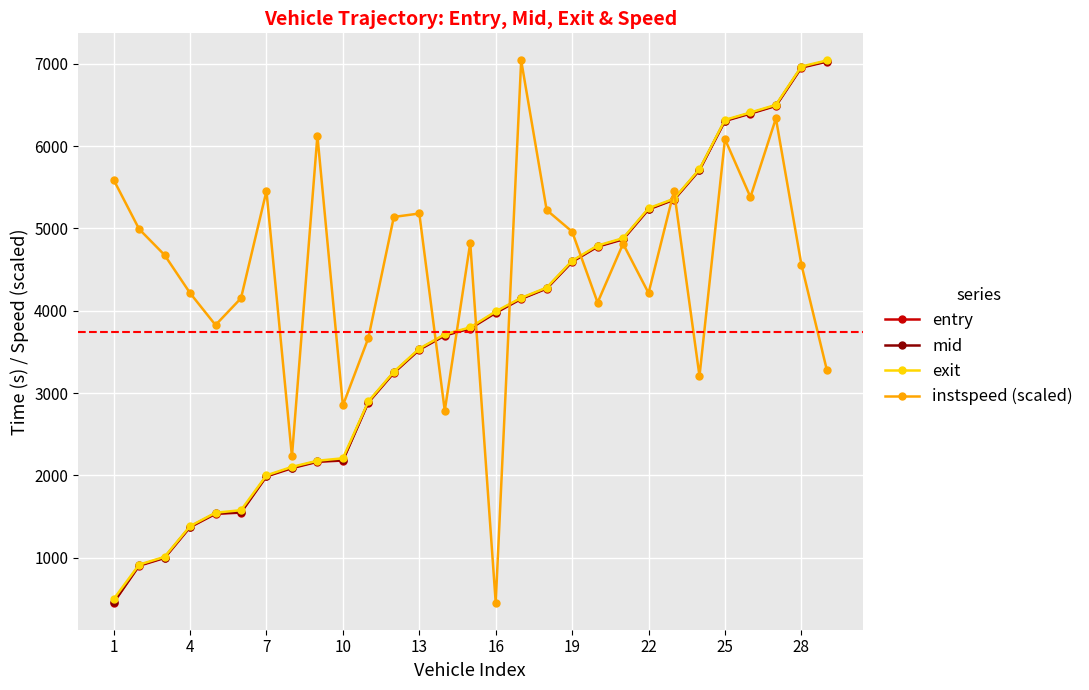

True or false: exit and mid intersect in this chart.

False